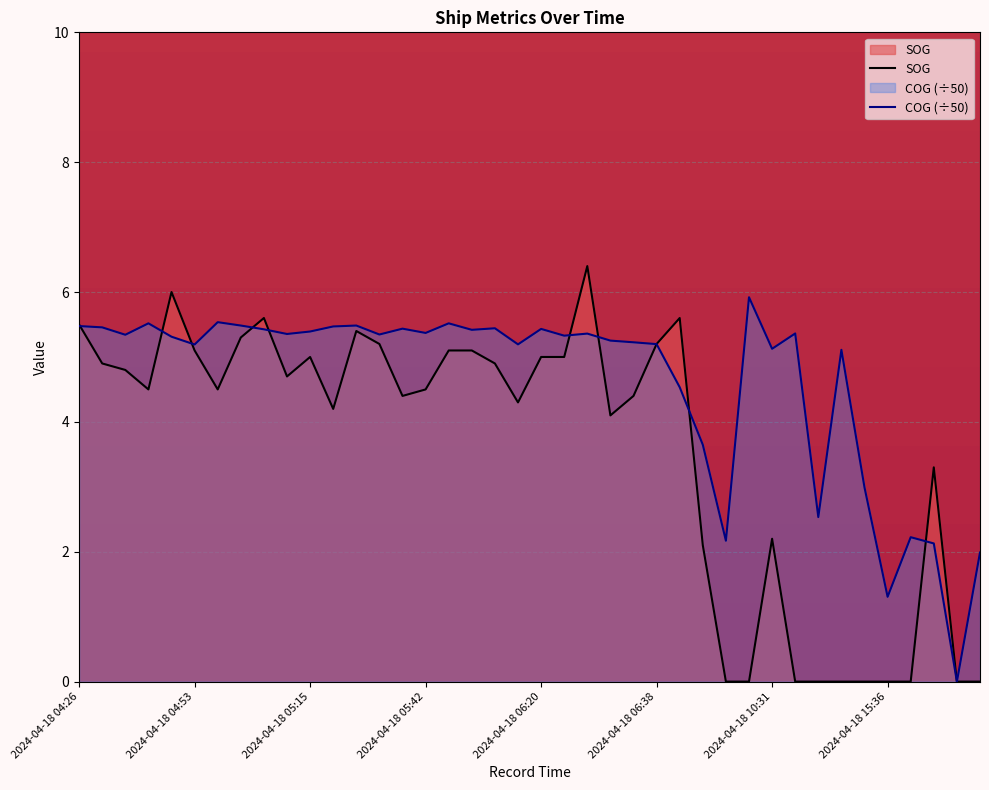

Which has a higher value, 2024-04-18 04:26 or 2024-04-18 15:52?

2024-04-18 04:26